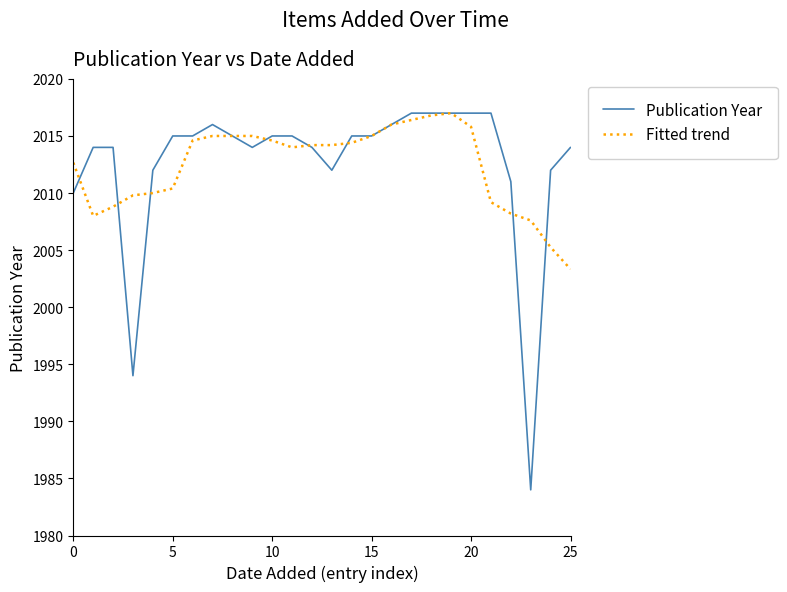

What is the maximum value for Fitted trend?

2017.0